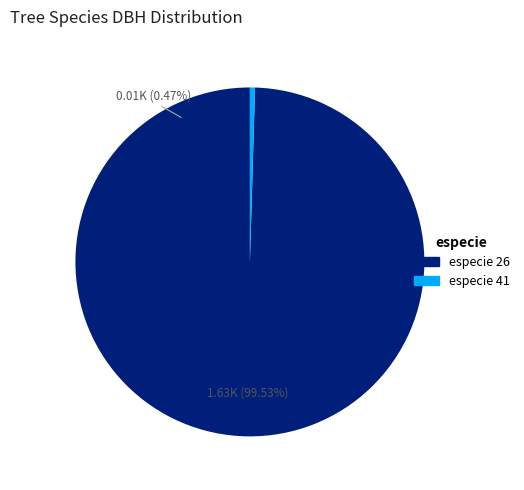

Combined, what portion of the pie is 41 and 26?

100.0%